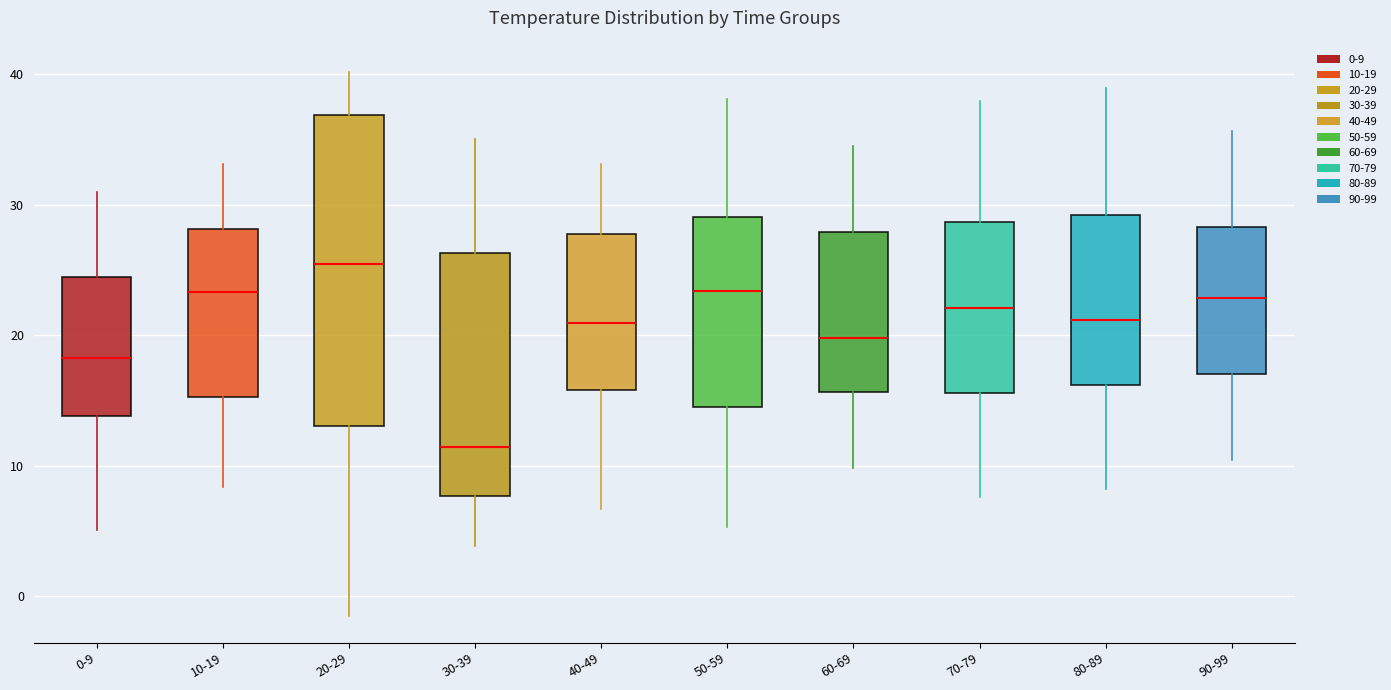

Reading left to right, read every box against the y-axis: the position of its median line, the range the box covers, and the ends of its whiskers. The values are not printed on the chart, so give them approximately, as read against the axis.

0-9: median 18, box 14 to 24, whiskers 5 to 31
10-19: median 23, box 15 to 28, whiskers 8 to 33
20-29: median 25, box 13 to 37, whiskers -2 to 40
30-39: median 11, box 8 to 26, whiskers 4 to 35
40-49: median 21, box 16 to 28, whiskers 7 to 33
50-59: median 23, box 15 to 29, whiskers 5 to 38
60-69: median 20, box 16 to 28, whiskers 10 to 35
70-79: median 22, box 16 to 29, whiskers 8 to 38
80-89: median 21, box 16 to 29, whiskers 8 to 39
90-99: median 23, box 17 to 28, whiskers 10 to 36